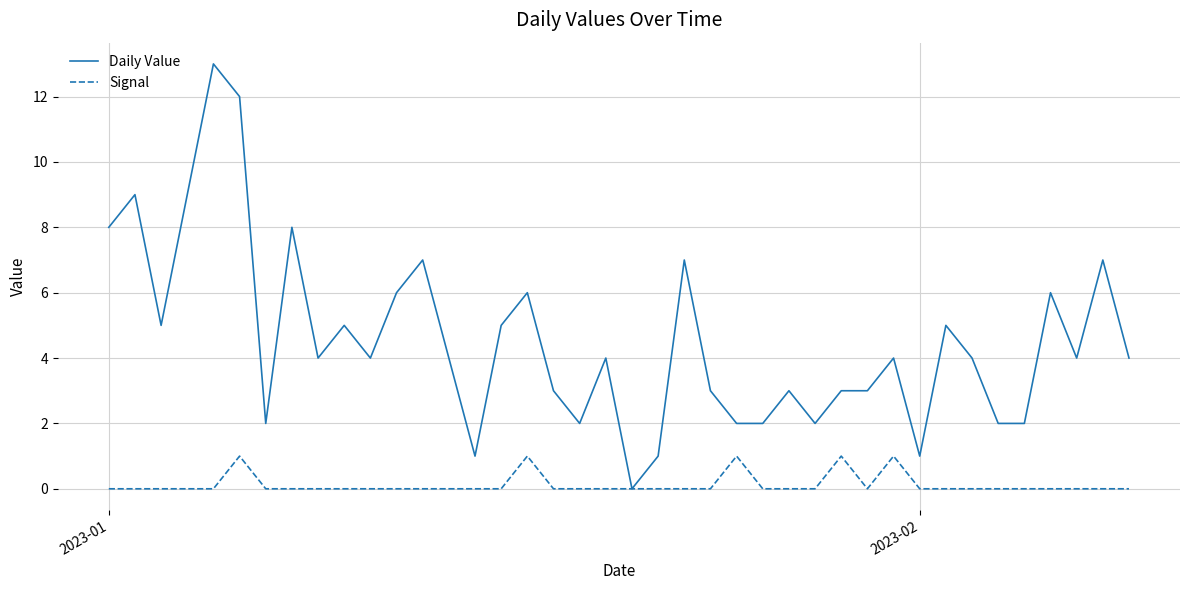

Which series has the largest total across all categories?

Daily Value